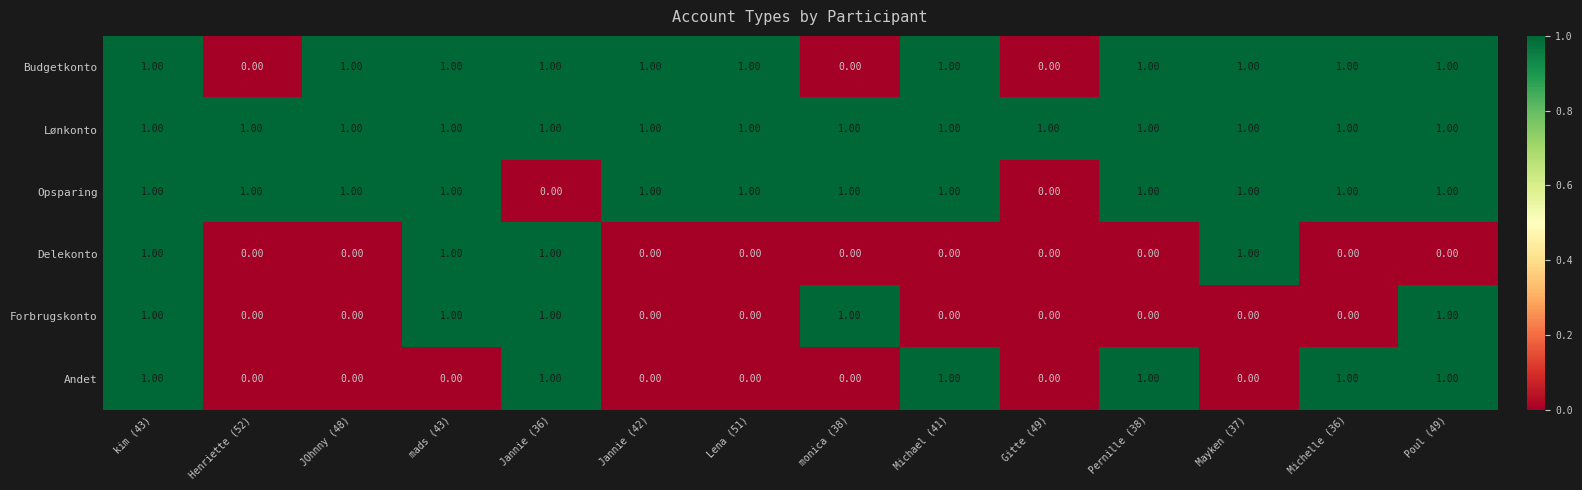

What is the sum of all Budgetkonto values?

11